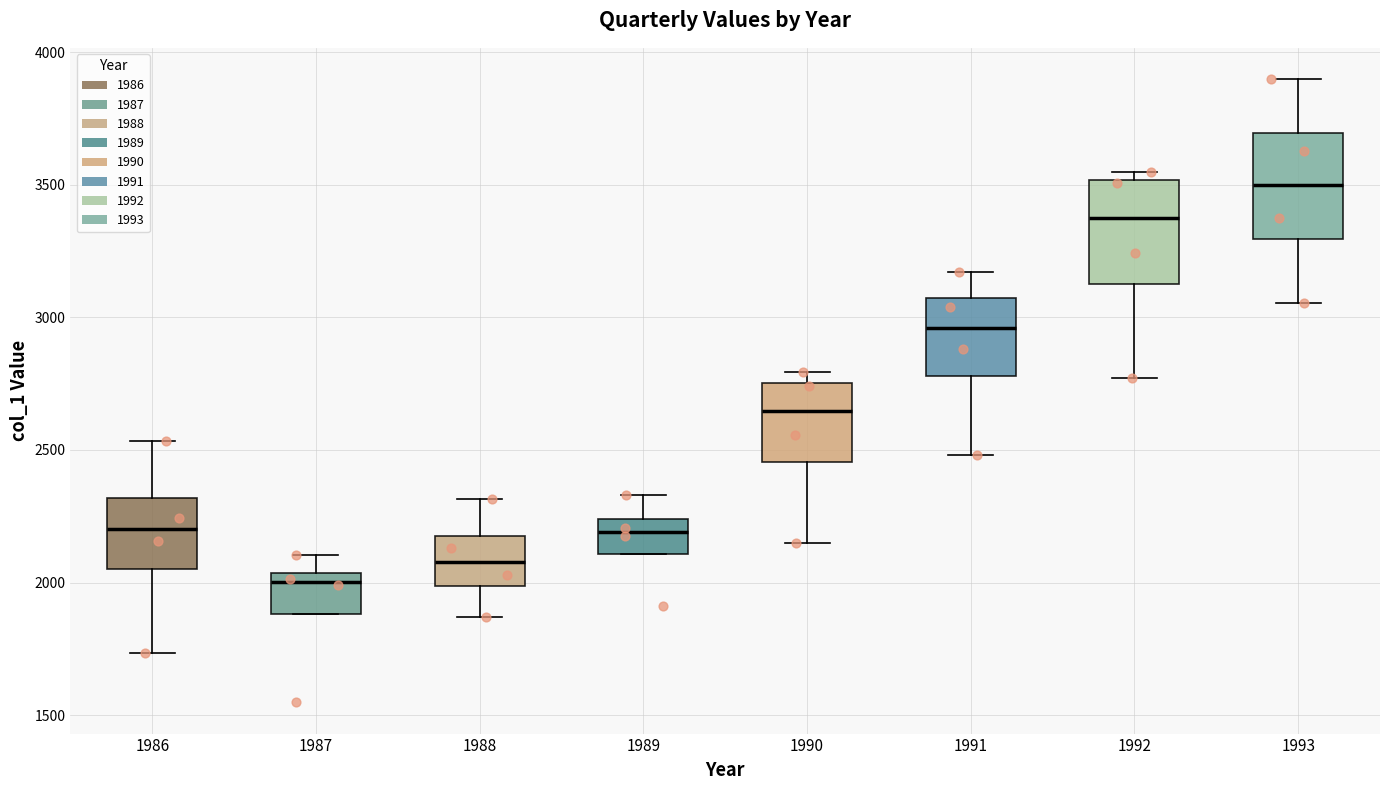

Which box's median line is the lowest?

1987